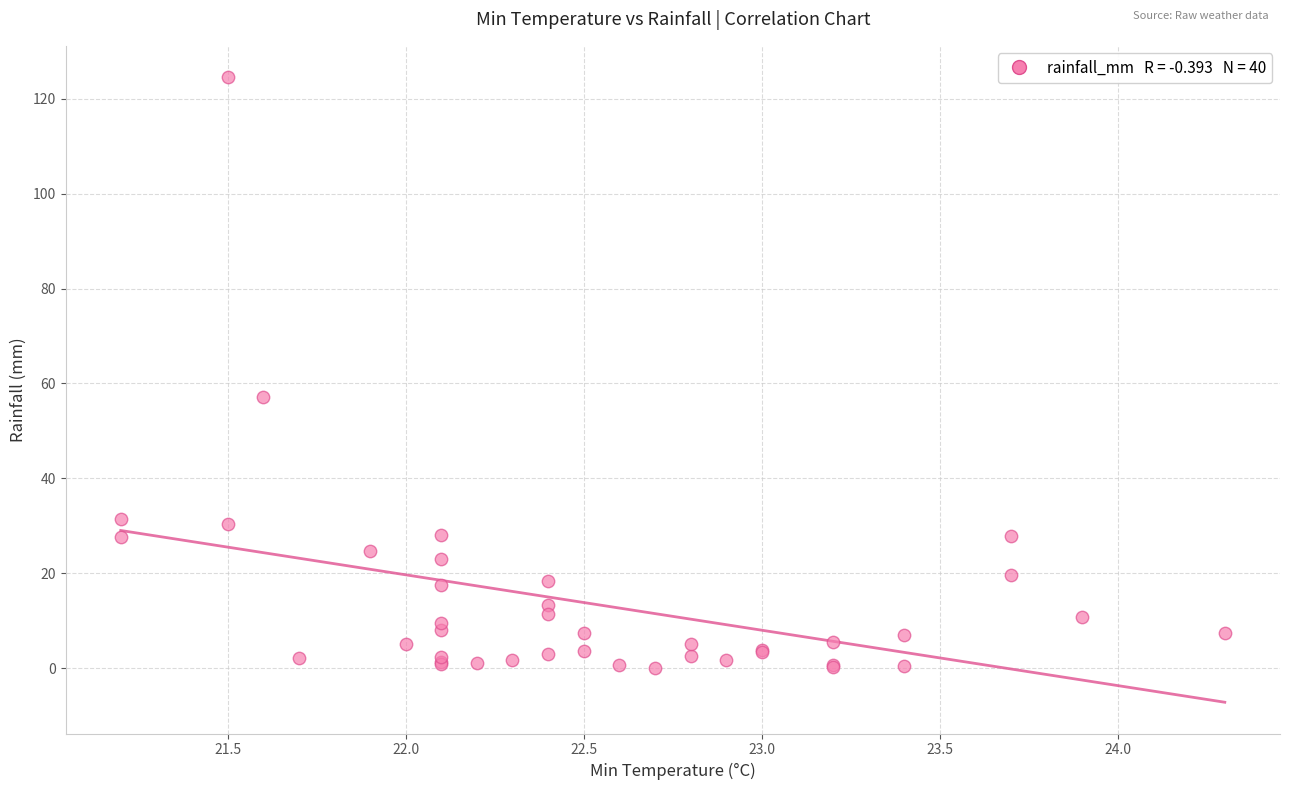

What Y value in the scatter plot is closest to 62?

57.1